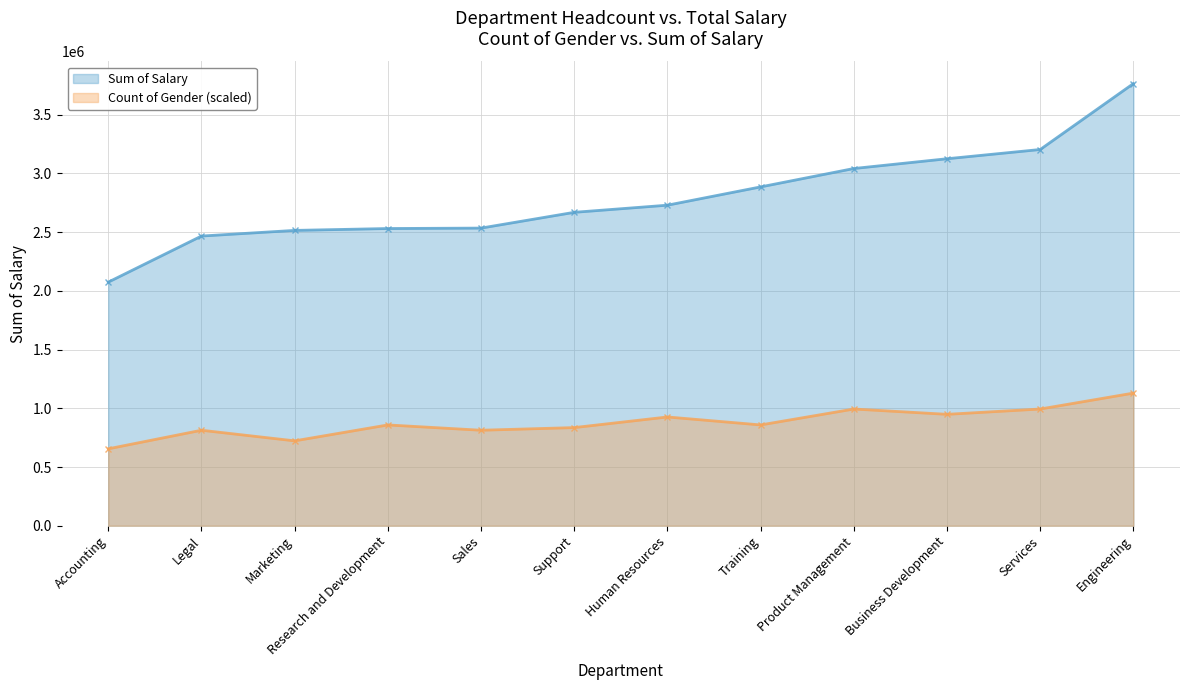

Reading right to left, transcribe all the data shown in this chart.

Count of Gender: 1129573.7	994024.9	948841.9	994024.9	858476.0	926250.4	835884.6	813293.1	858476.0	722927.2	813293.1	655152.8
Sum of Salary: 3765245.7	3203868.5	3125119.0	3042005.8	2885448.1	2729712.5	2668945.5	2534649.7	2530969.6	2514970.9	2466899.6	2074448.6